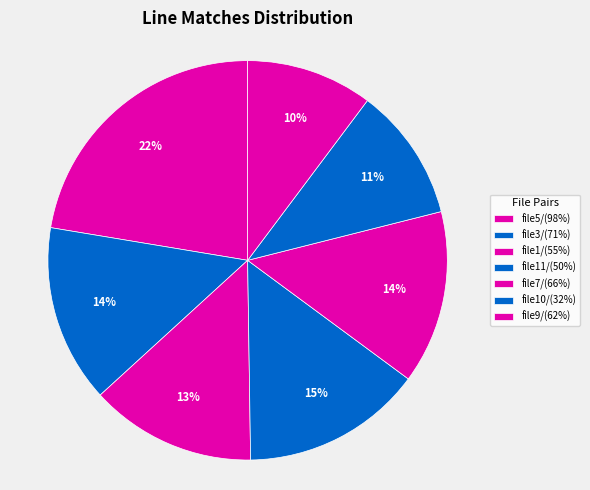

Rank the categories by value from highest to lowest.

file5/(98%), file11/(50%), file3/(71%), file7/(66%), file1/(55%), file10/(32%), file9/(62%)